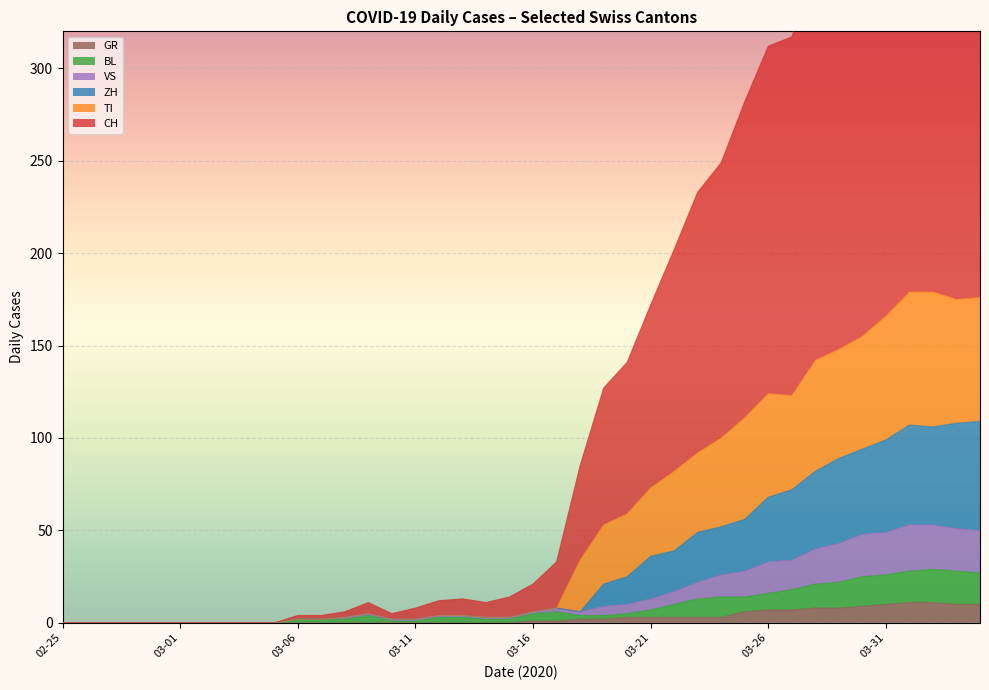

What is the greatest value displayed?

472